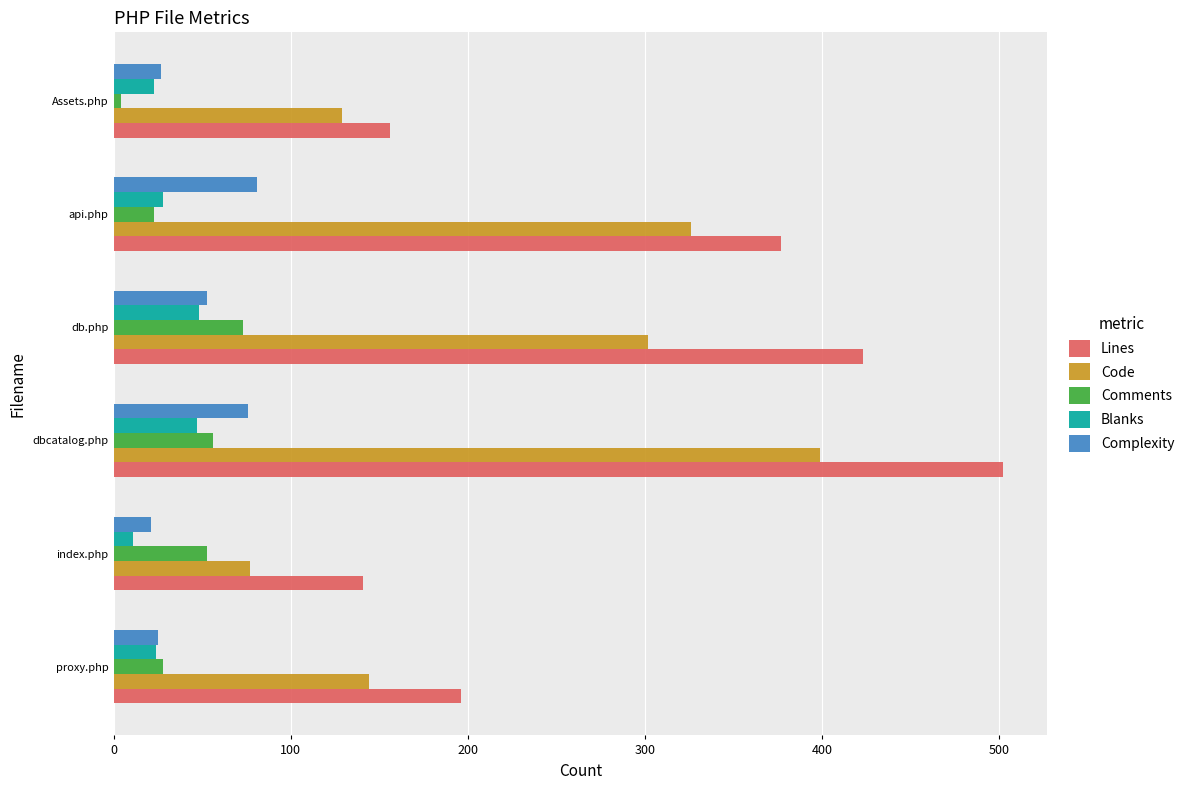

What is the spread (max minus min) of values at db.php?

375